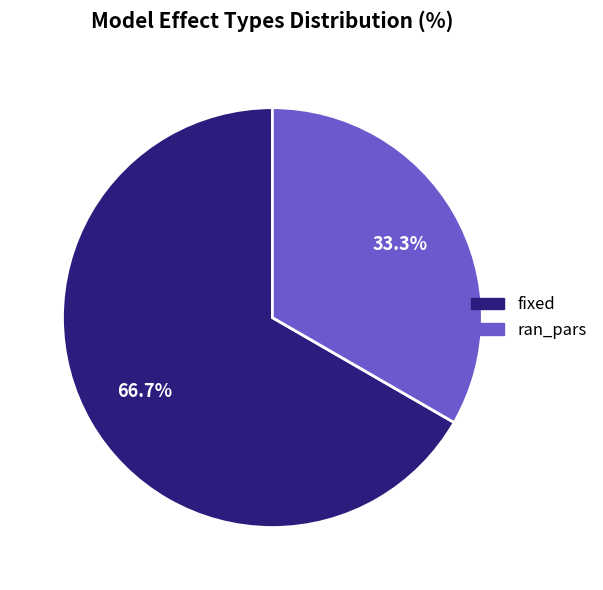

The fixed slice represents 61% of the pie. True or false?

False